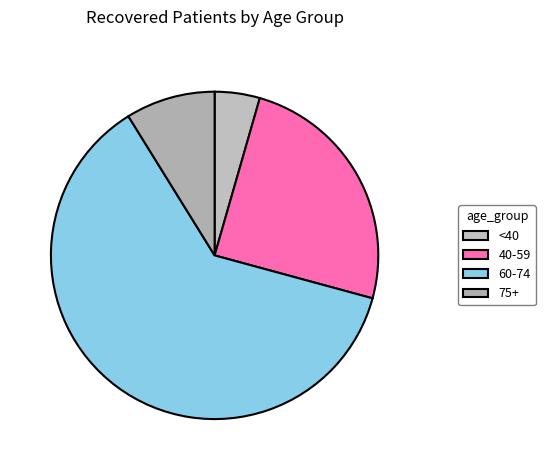

Count the number of slices in the pie.

4